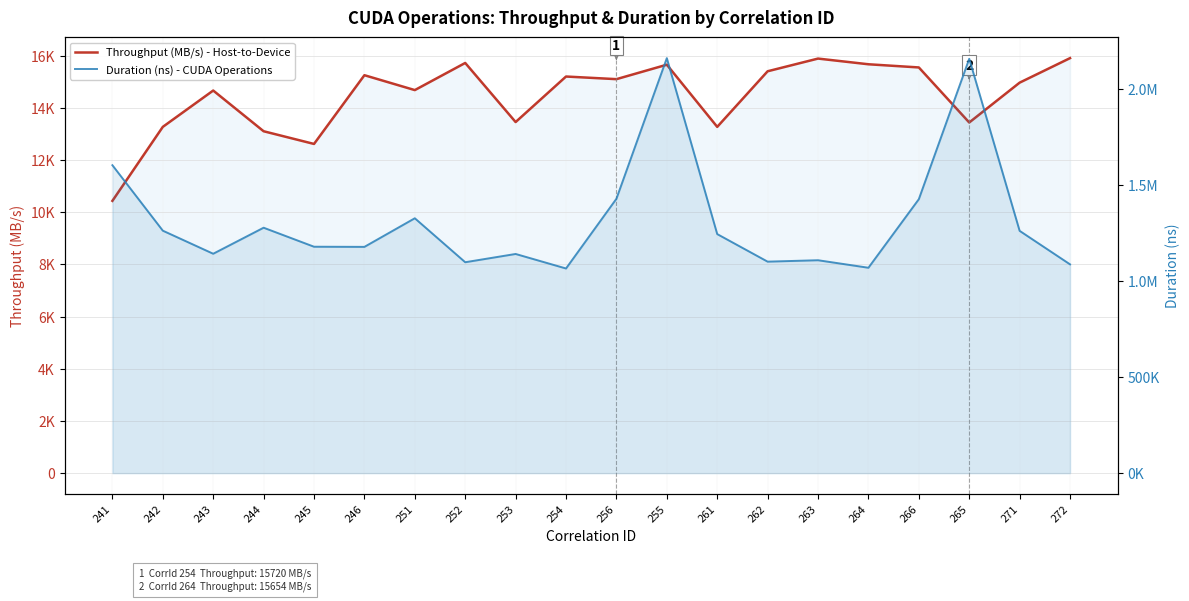

What is the value of the Duration (ns) - CUDA Operations point at the 5th from the left?

1180362.0